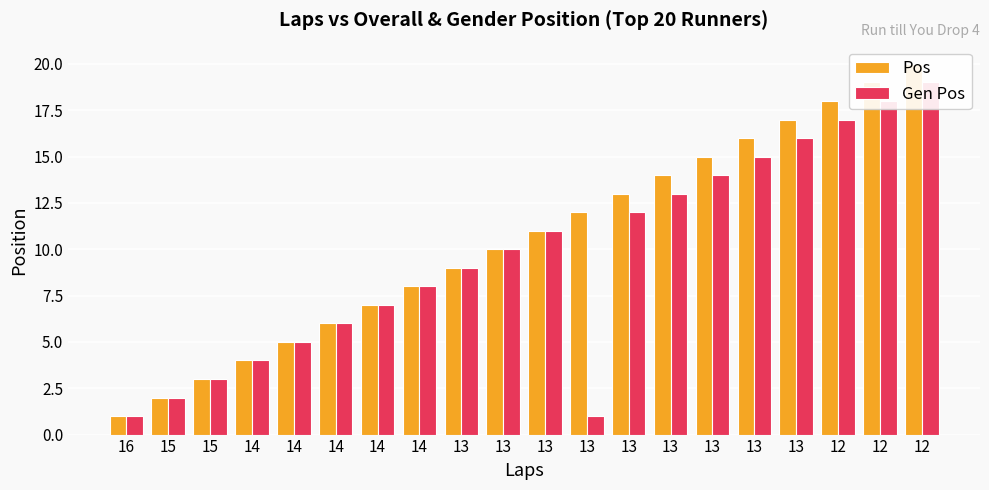

Where is Pos nearest to the value 10?

13